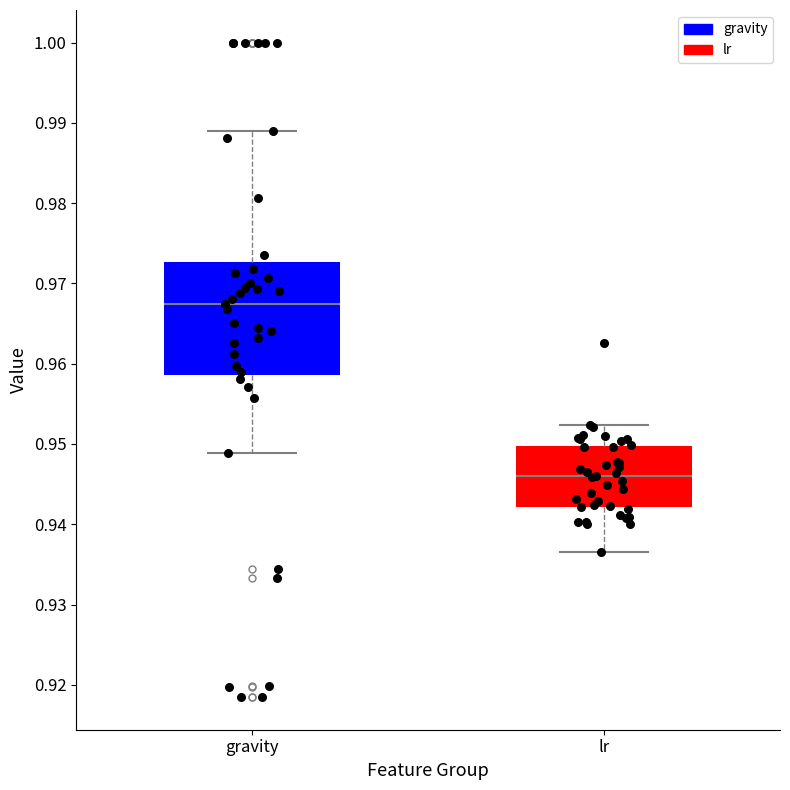

Comparing the boxes themselves (not the whiskers), which one is the tallest?

gravity